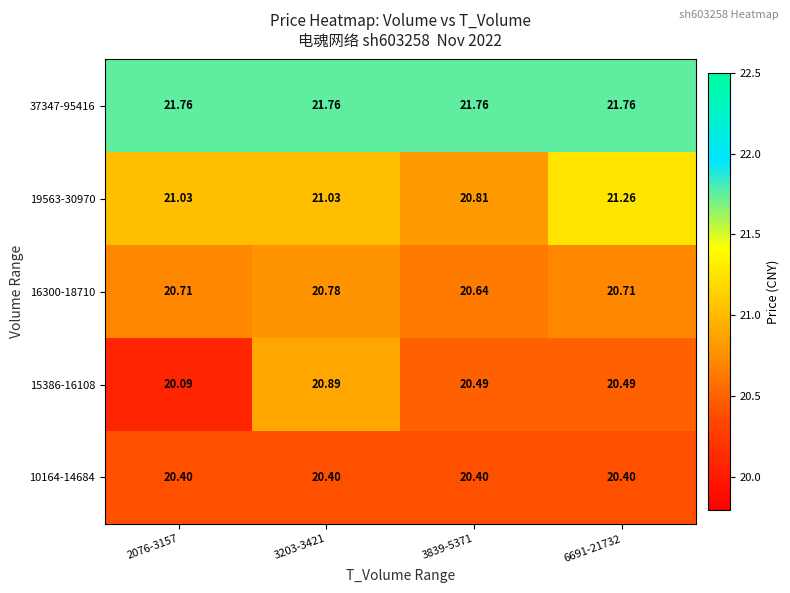

At how many categories does at least one series exceed 20?

4